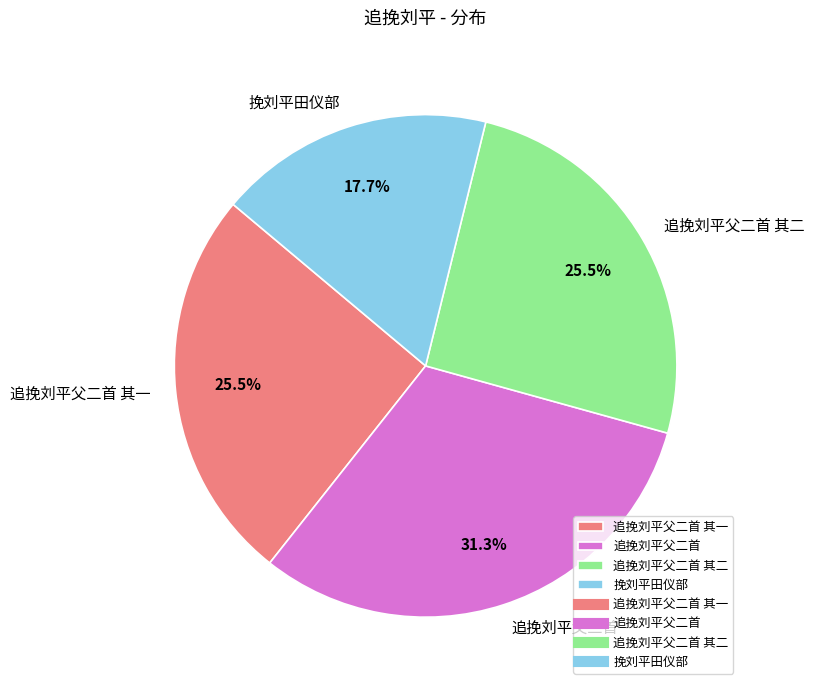

To the nearest percent, what is the difference between the 追挽刘平父二首 and 追挽刘平父二首 其二 slice percentages?

6%